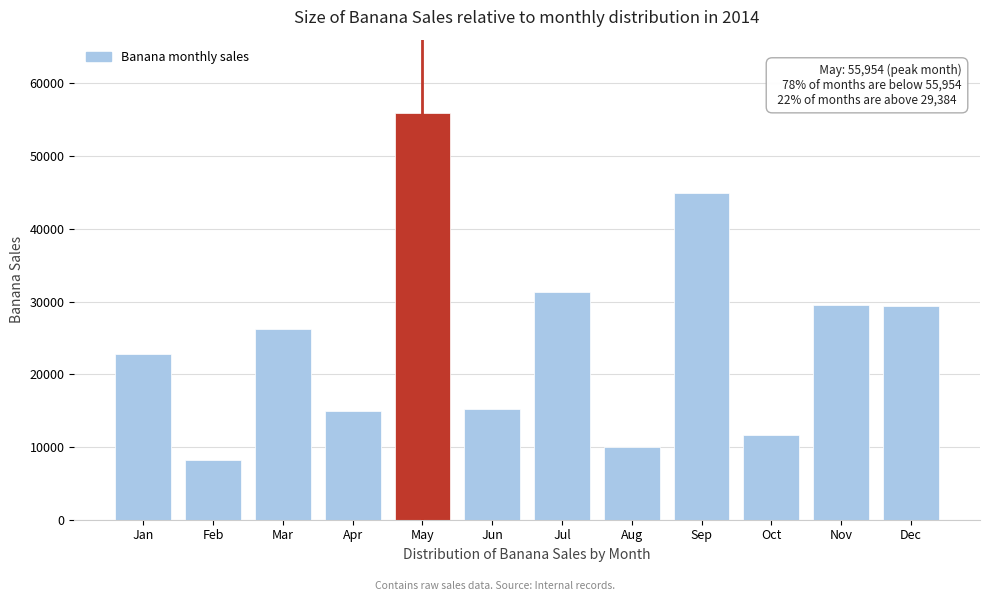

What is the sum of the values at Dec and Aug?

39364